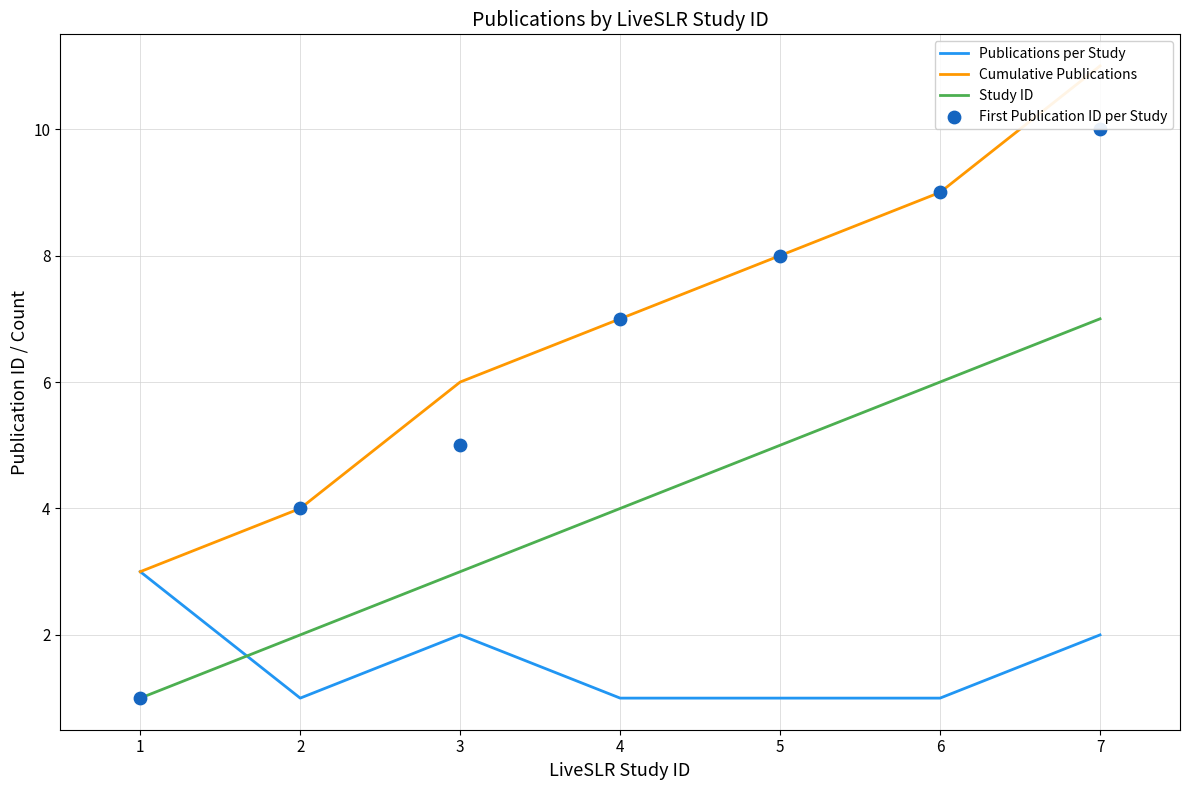

What is the total value across all series at 4?

19